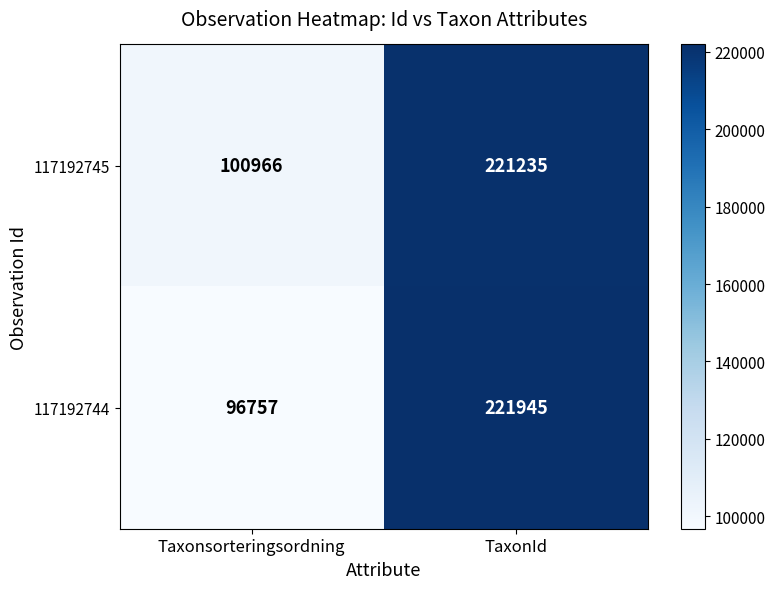

True or false: 117192744 has a value of 221945 at TaxonId.

True